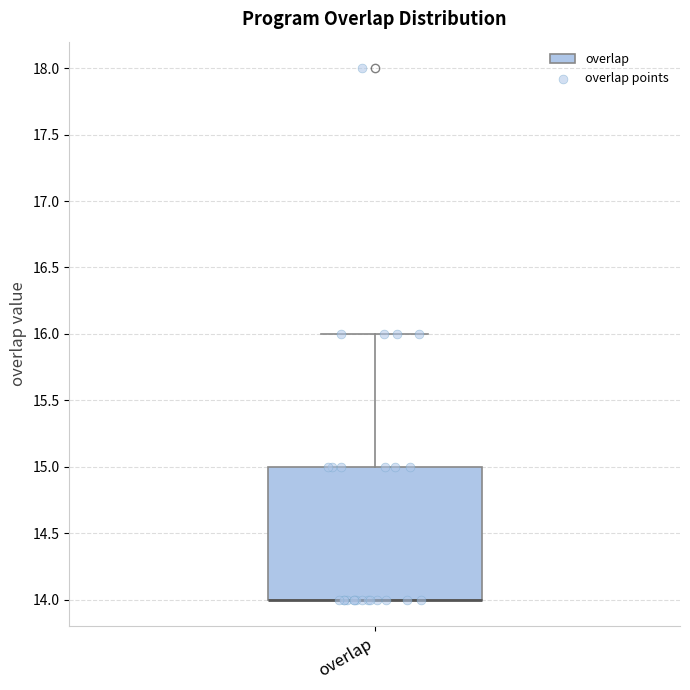

Read this box plot against the y-axis: the position of the median line, the range covered by the box, and the ends of both whiskers. The values are not printed on the chart, so give them approximately, as read against the axis.

median 14 (drawn on the box's lower edge), box 14 to 15, whiskers 14 to 16